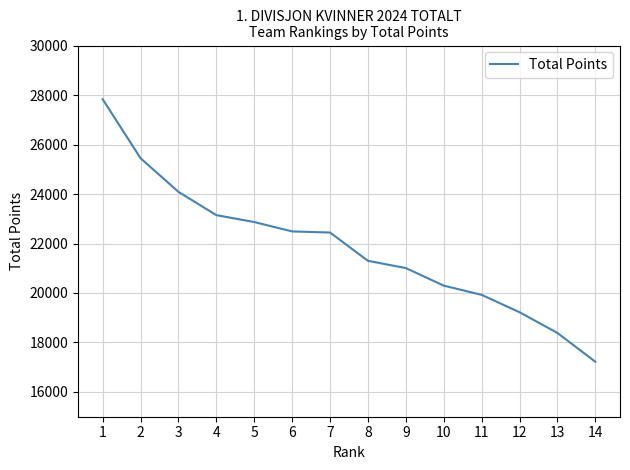

What is the smallest value displayed?

17221